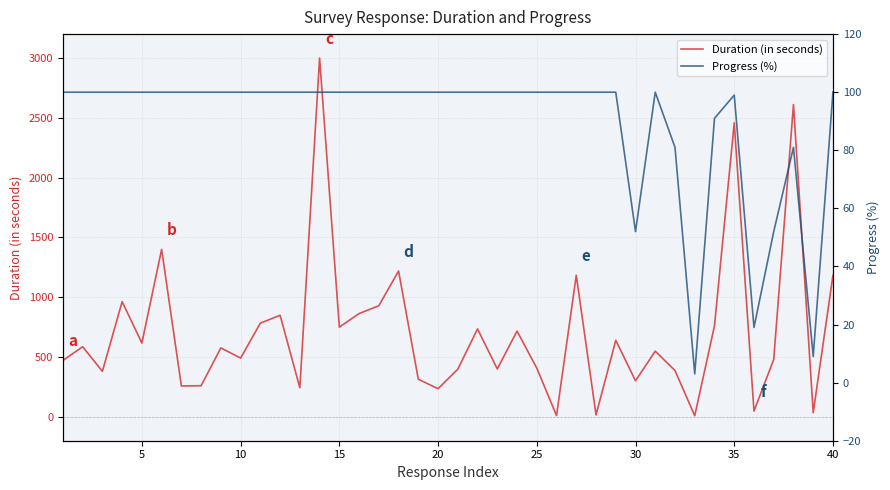

Reading left to right, transcribe all the data shown in this chart.

Duration (in seconds): 471	586	380	963	617	1400	258	260	576	491	783	849	243	3000	750	863	929	1219	314	235	398	735	400	717	407	10	1184	16	640	301	549	387	9	761	2458	48	479	2611	34	1184
Progress (%): 100	100	100	100	100	100	100	100	100	100	100	100	100	100	100	100	100	100	100	100	100	100	100	100	100	100	100	100	100	52	100	81	3	91	99	19	52	81	9	100